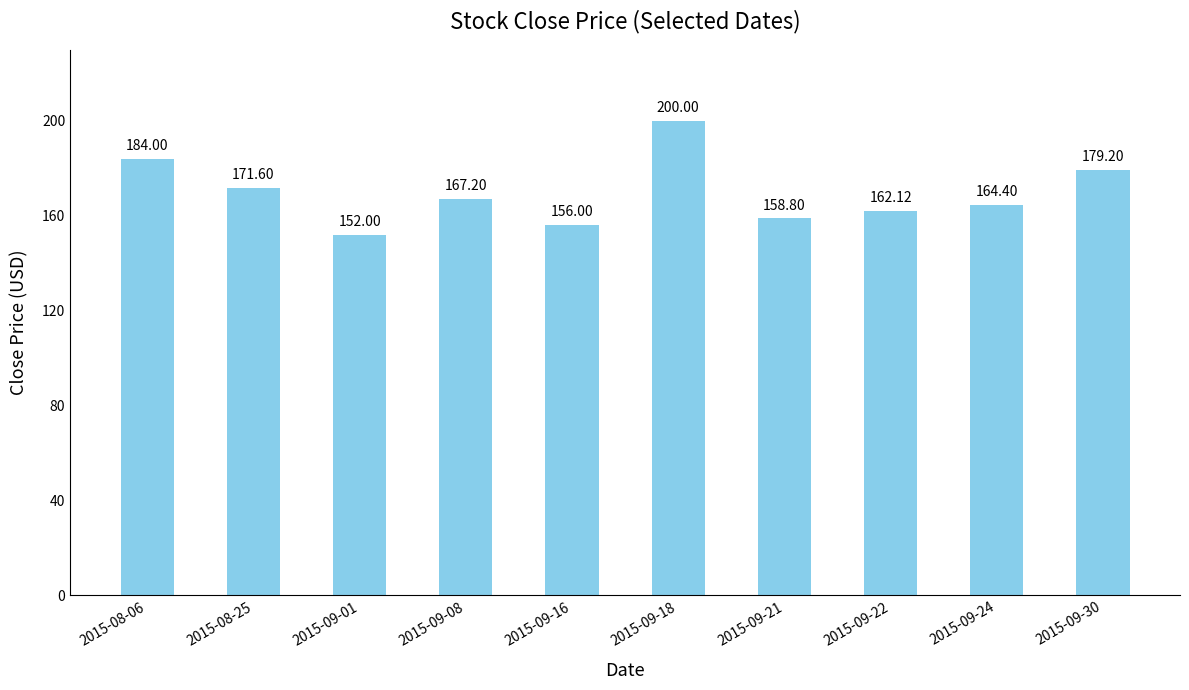

How many data points does each series have?

10